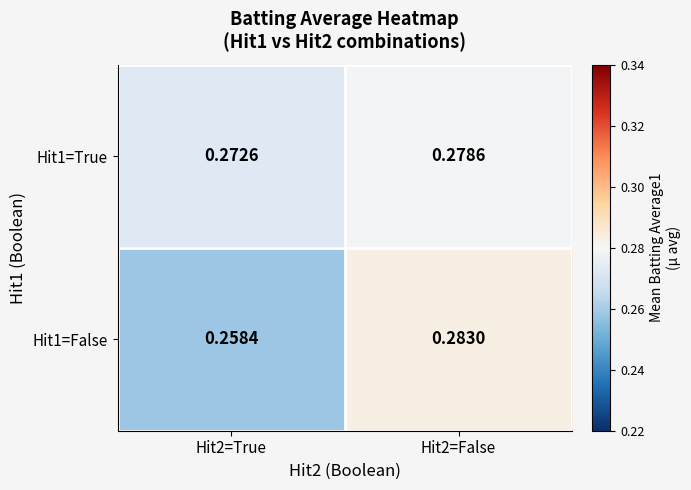

Is the value of Hit1=False at Hit2=True greater than the value of Hit1=True at Hit2=True?

No